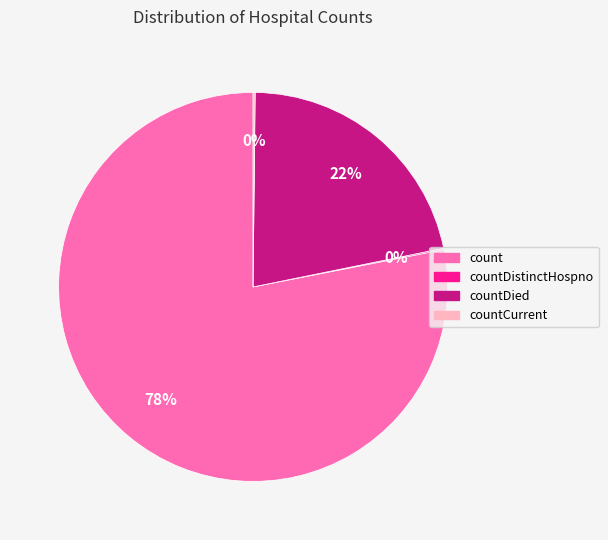

To the nearest percent, what is the average slice percentage?

25%